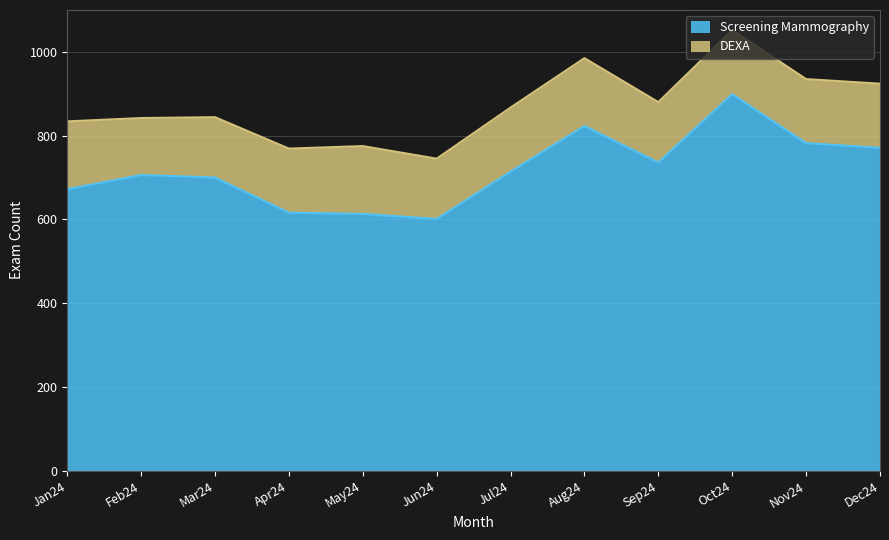

Reading left to right, extract all data points from this chart.

672	706	700	616	613	601	714	823	736	899	782	771